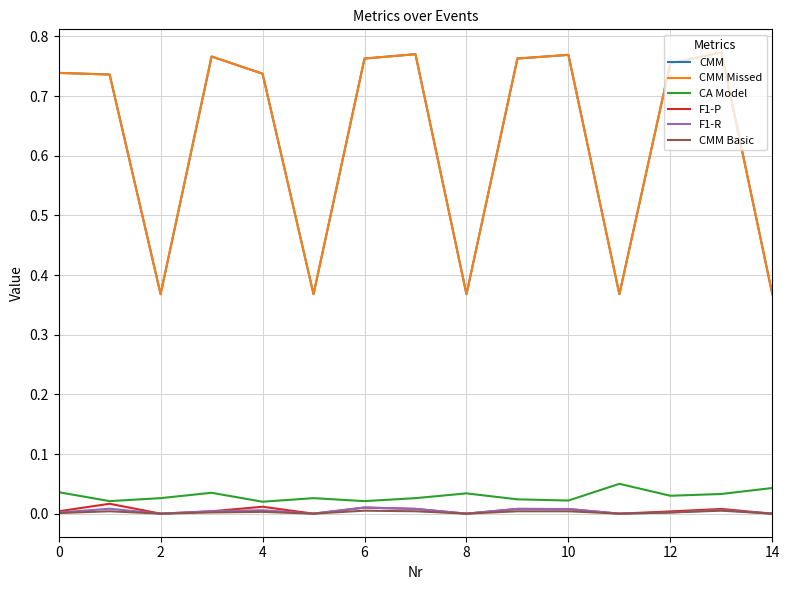

What is the lowest value of the CMM Missed series?

0.4